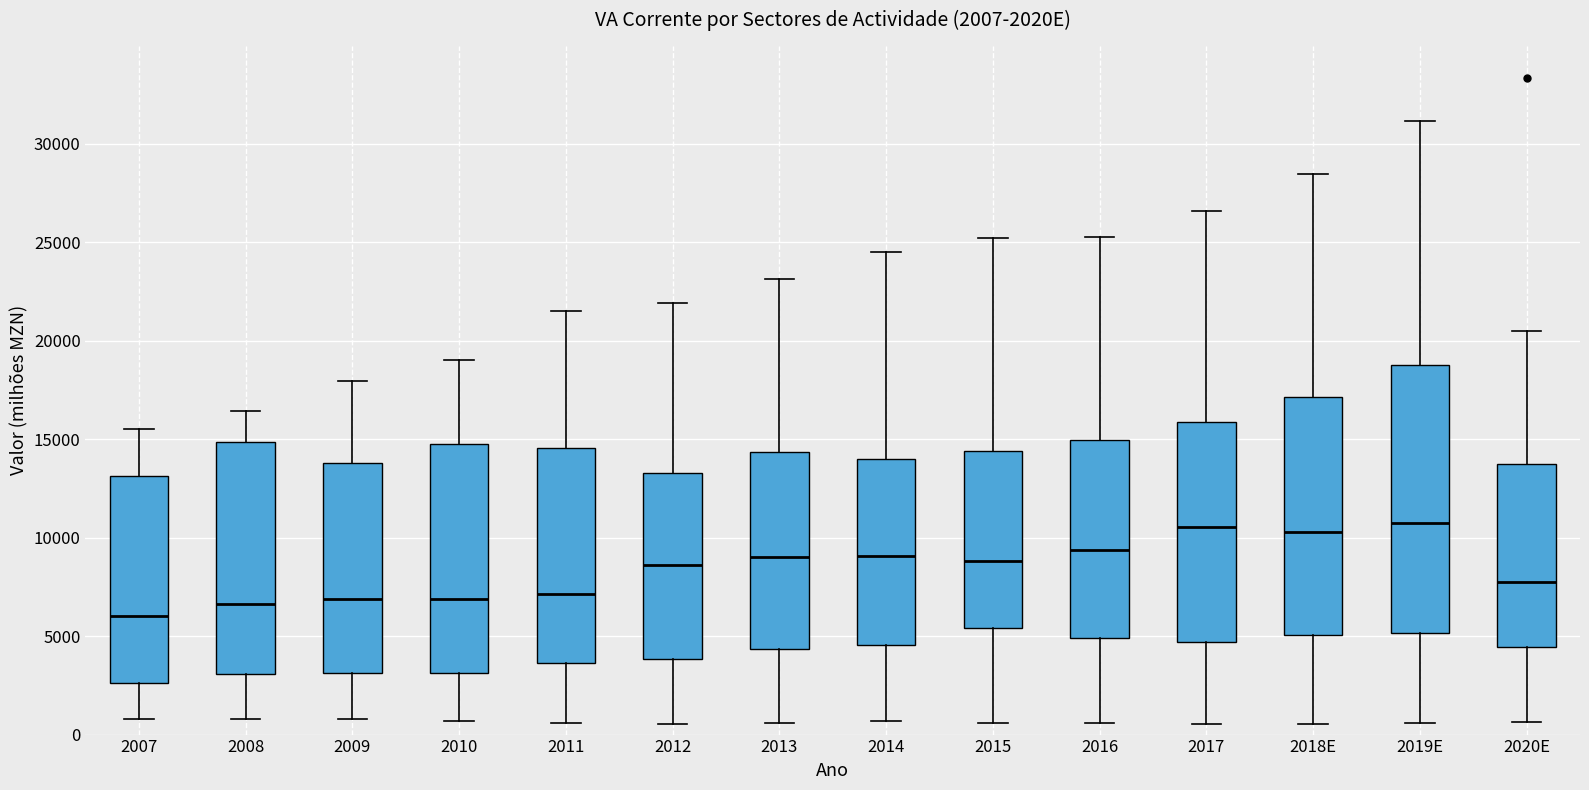

Which box is the tallest, from its lower edge to its upper edge?

2019E